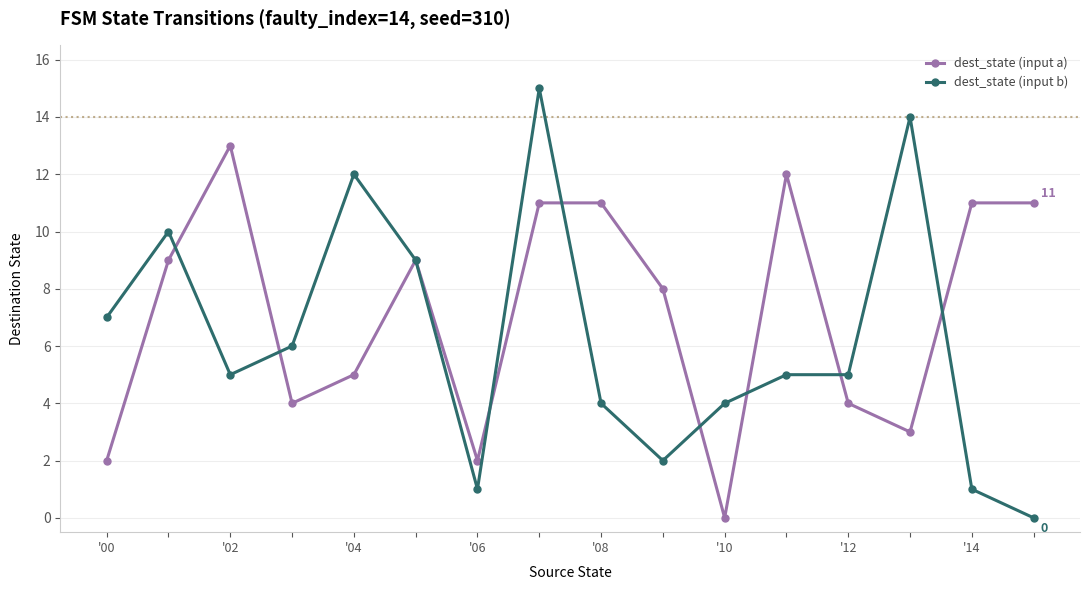

Which series has the largest total across all categories?

dest_state (input a)